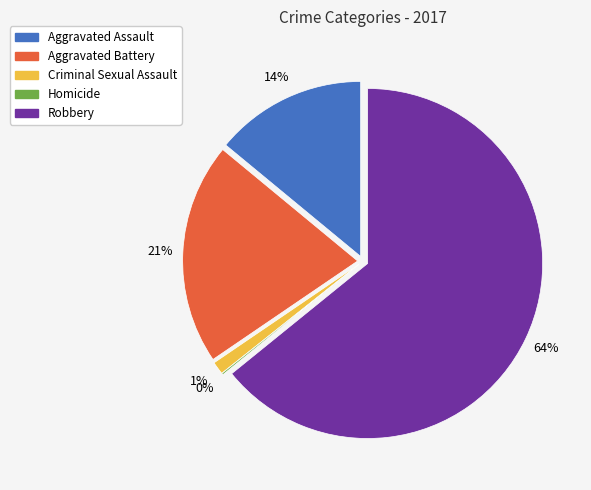

True or false: Criminal Sexual Assault accounts for 12% of the total.

False